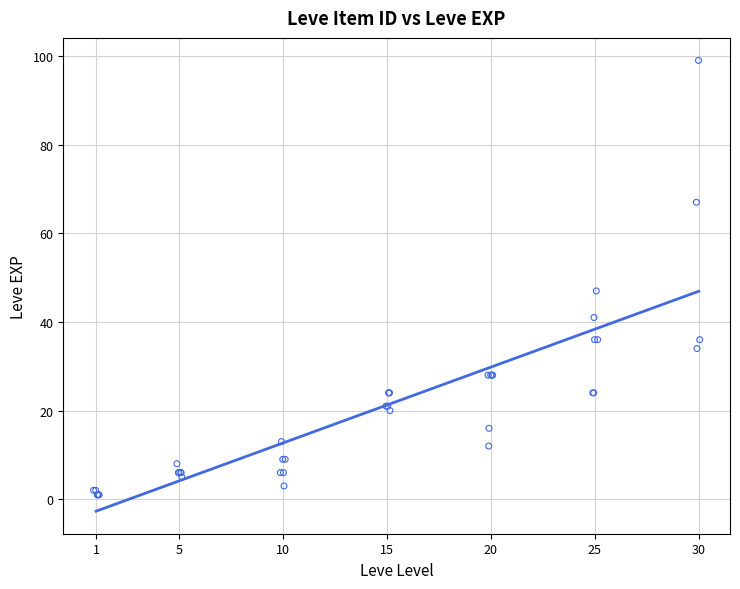

What Y value in the scatter plot is closest to 50?

47